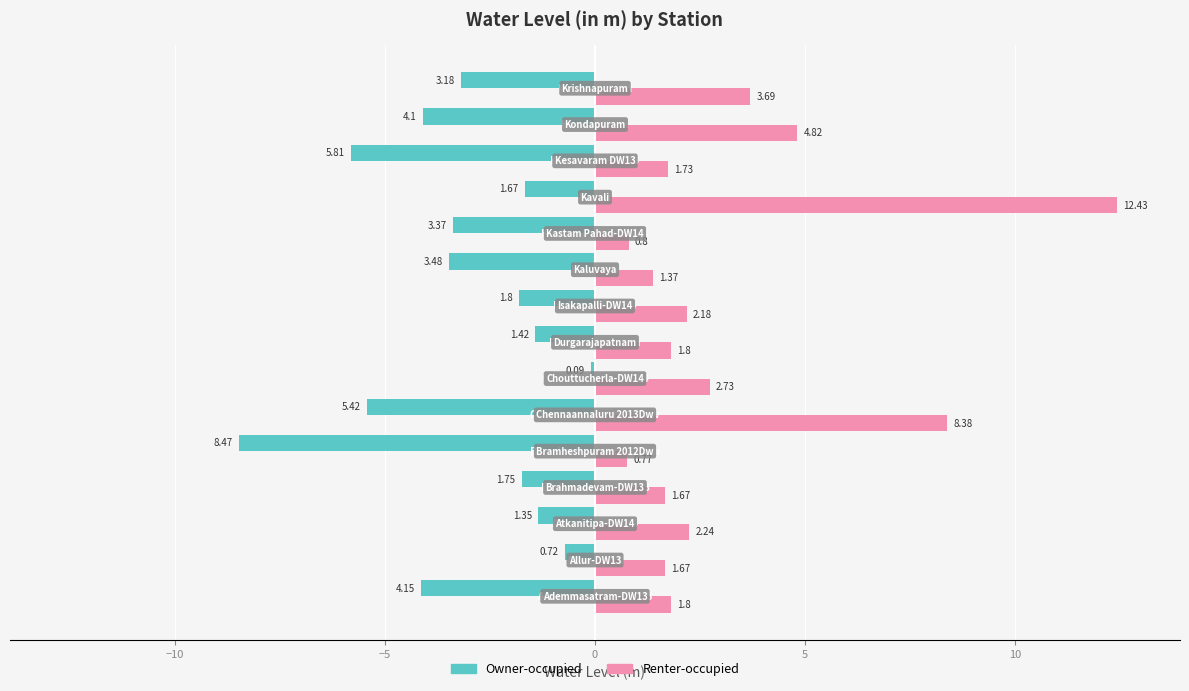

Which series has the largest total across all categories?

Renter-occupied